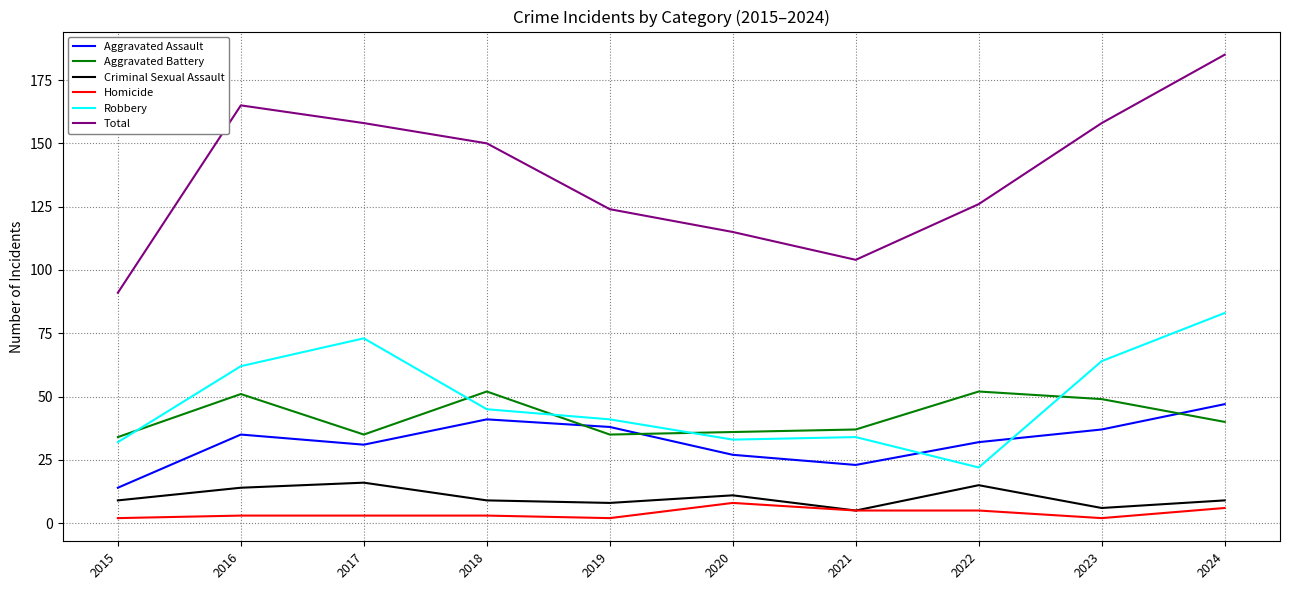

What is the sum of all Homicide values?

39